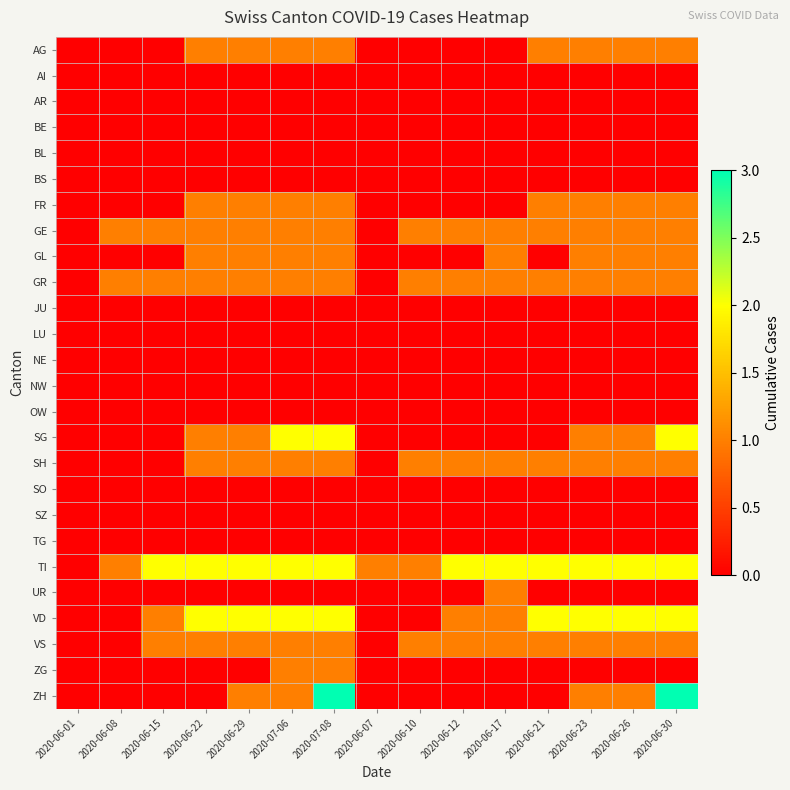

How many categories are shown in the chart?

15